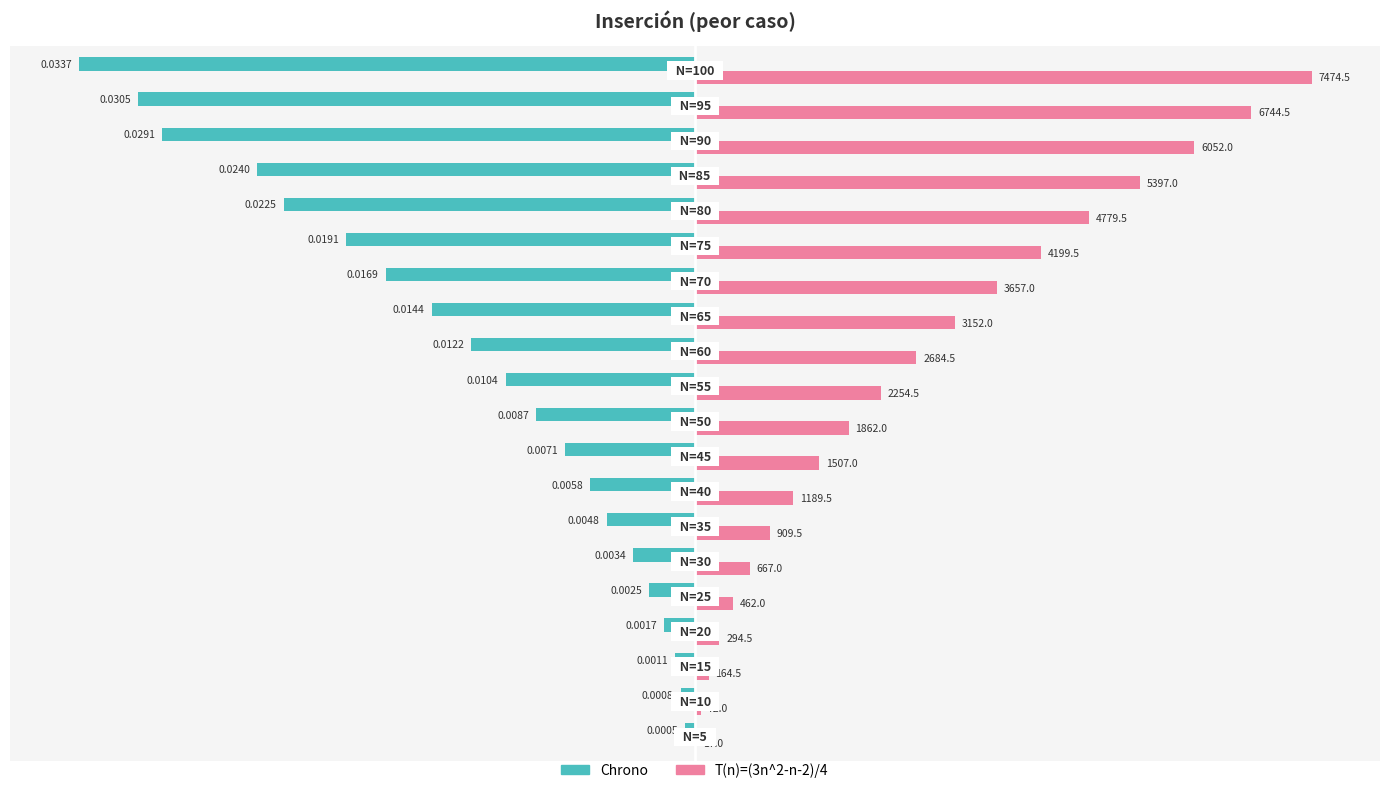

What are all the series names shown in the legend?

Chrono, T(n)=(3n^2-n-2)/4